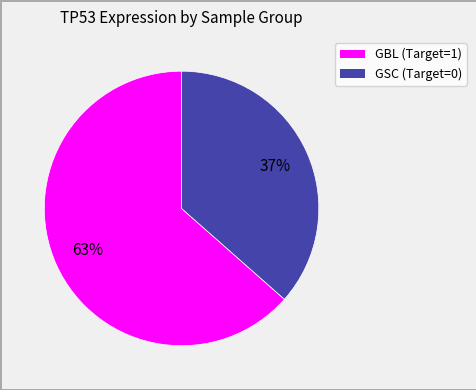

Is there a majority slice in this chart?

Yes